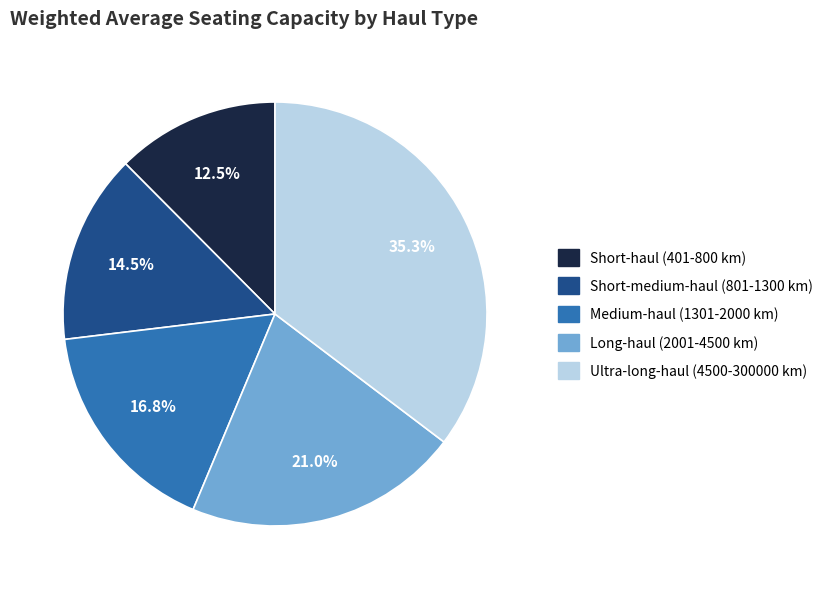

To the nearest percent, what portion does Ultra-long-haul (4500-300000 km) represent?

35%